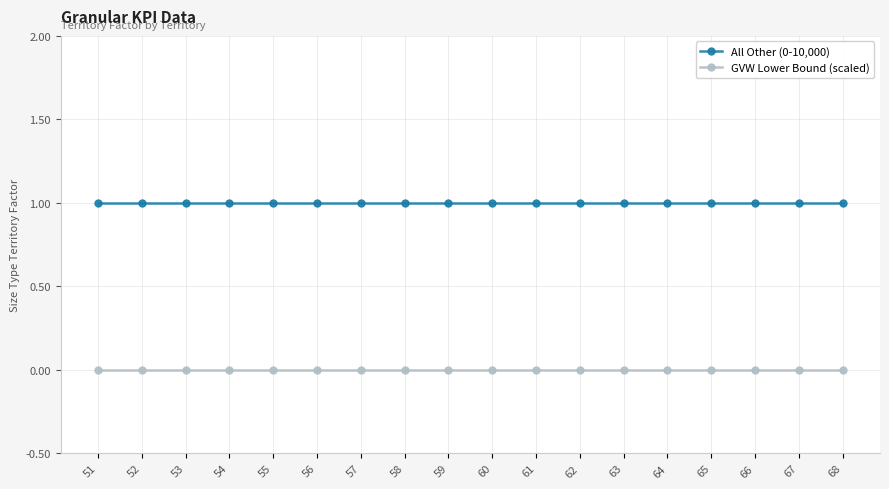

At 67, list the series in order from smallest to largest.

GVW Lower Bound (scaled), All Other (0-10,000)